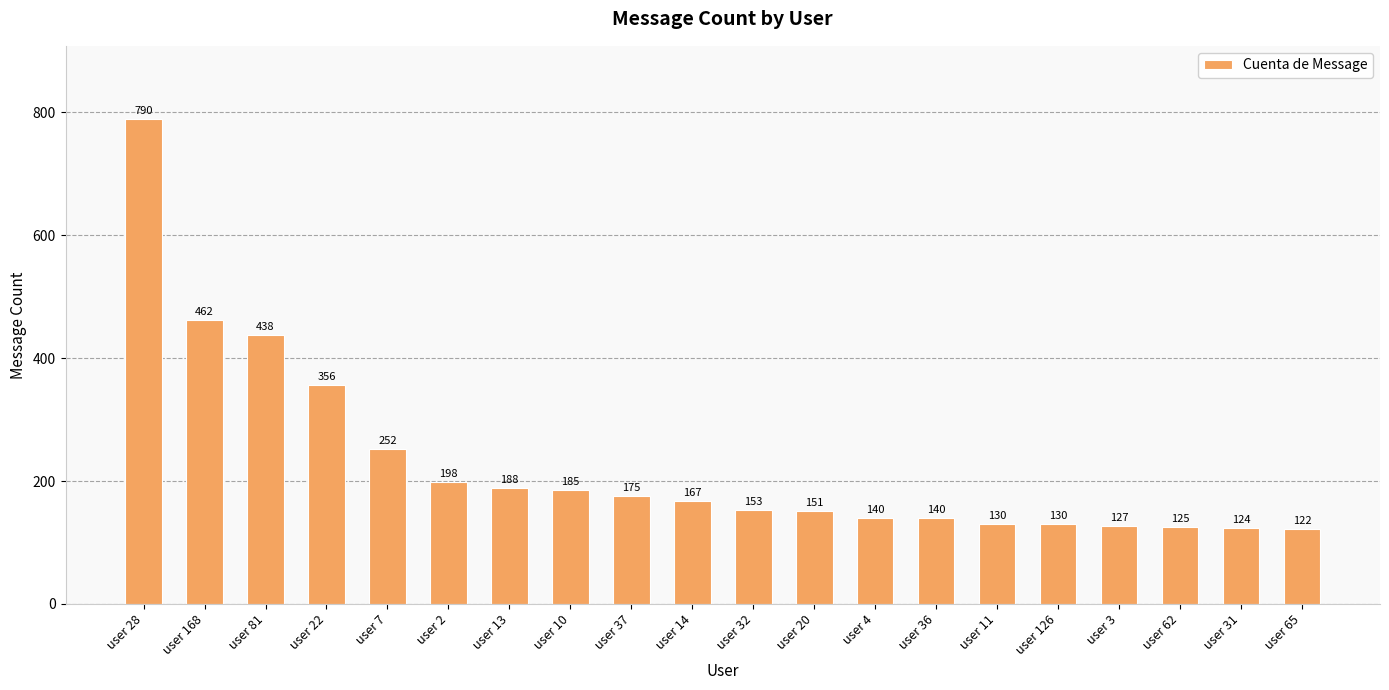

Is it true that the value at user 13 is 188?

True